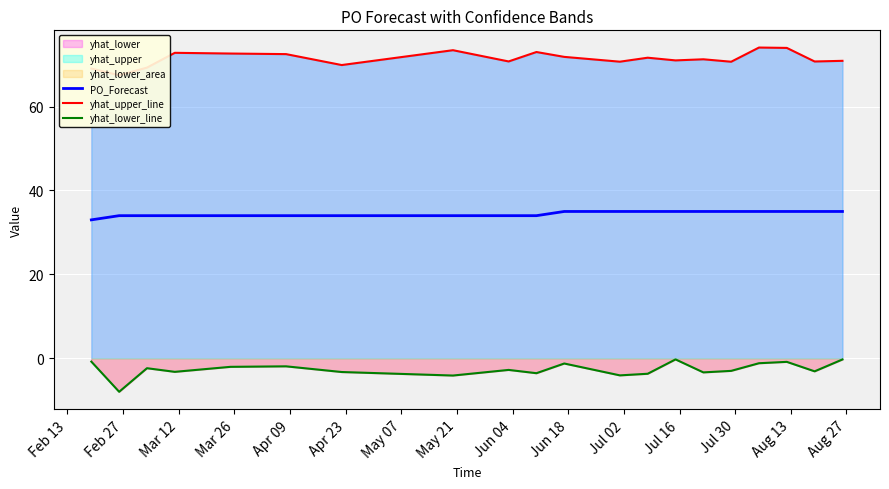

What is the lowest value of the PO_Forecast series?

33